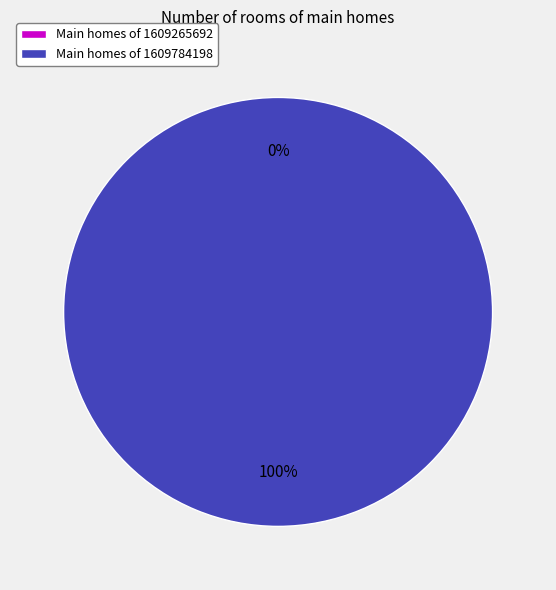

Is the sum of 1609784198 and 1609265692 greater than half?

Yes